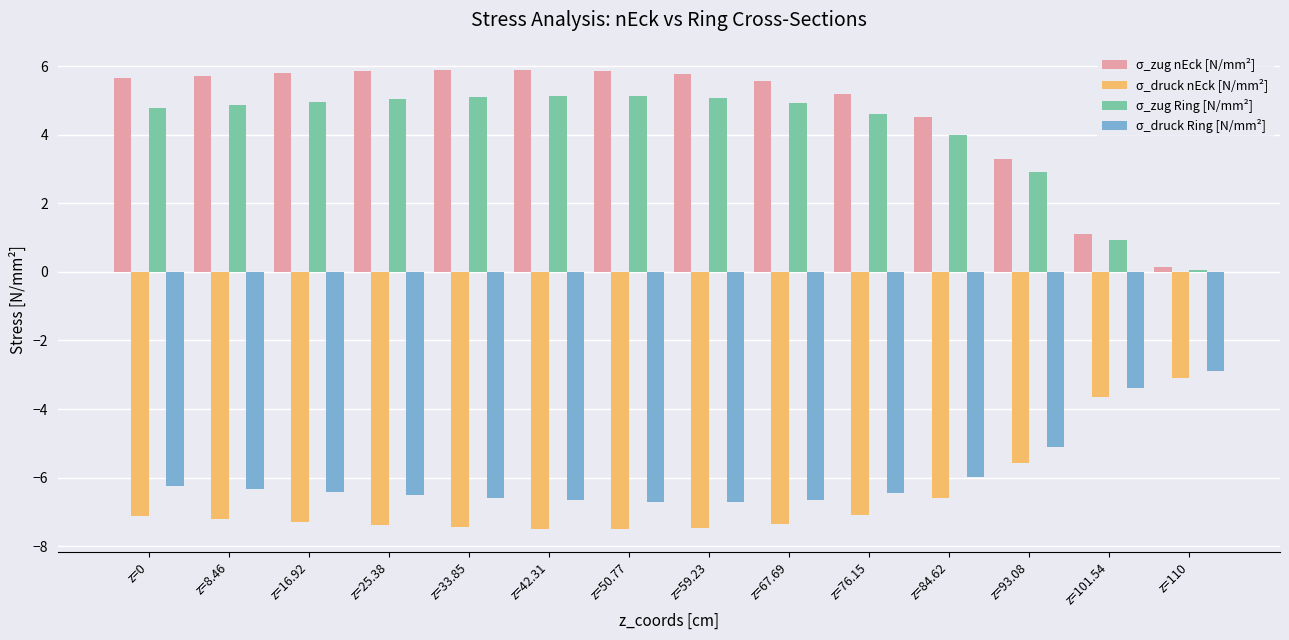

What is the value of the σ_zug Ring [N/mm²] bar at the 1st from the left?

4.8